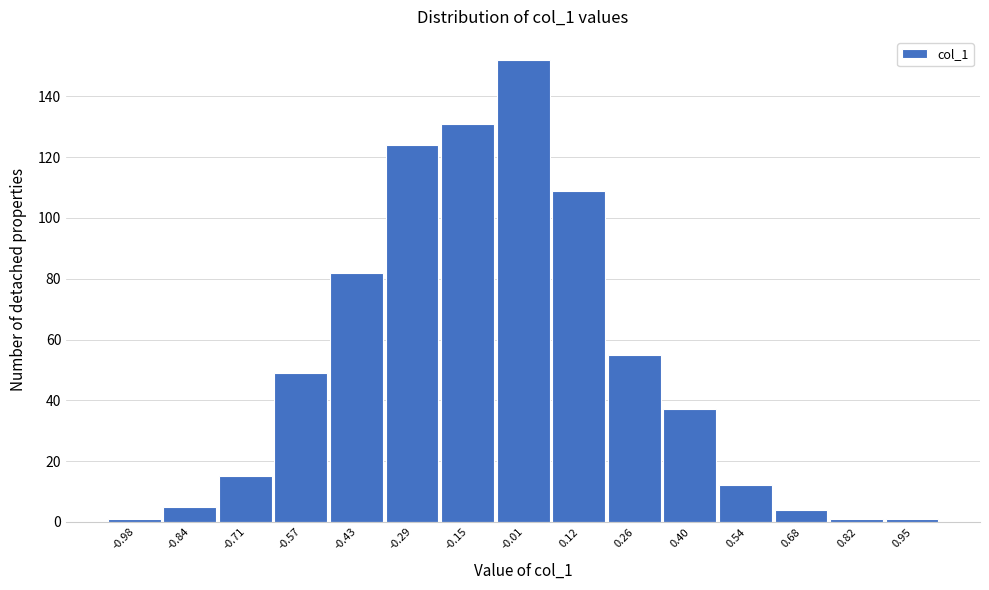

What is the height of the bar covering -0.36 to -0.22 on the x-axis? Neither the bar edges nor the heights are printed on the chart, so give them approximately, as read against the axes.

124